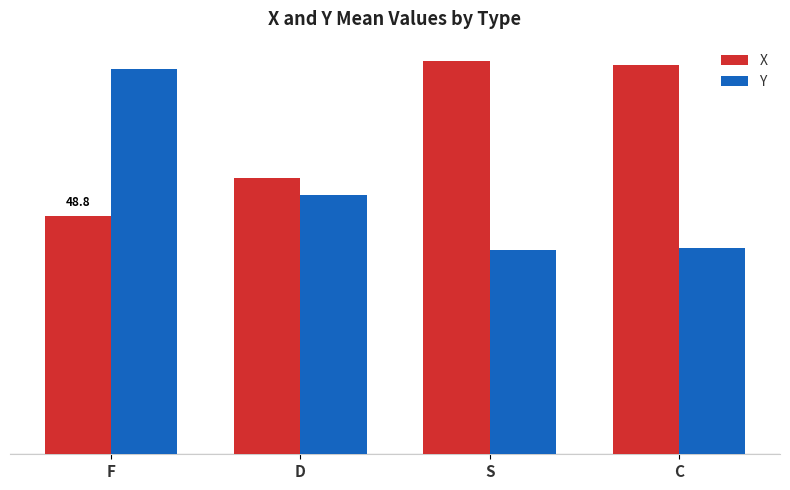

List the series in order of their peak value, lowest first.

Y, X